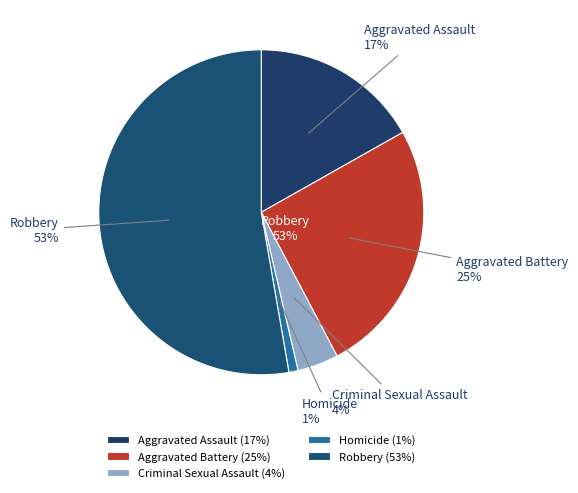

What percentage do Robbery and Criminal Sexual Assault together represent?

56.8%